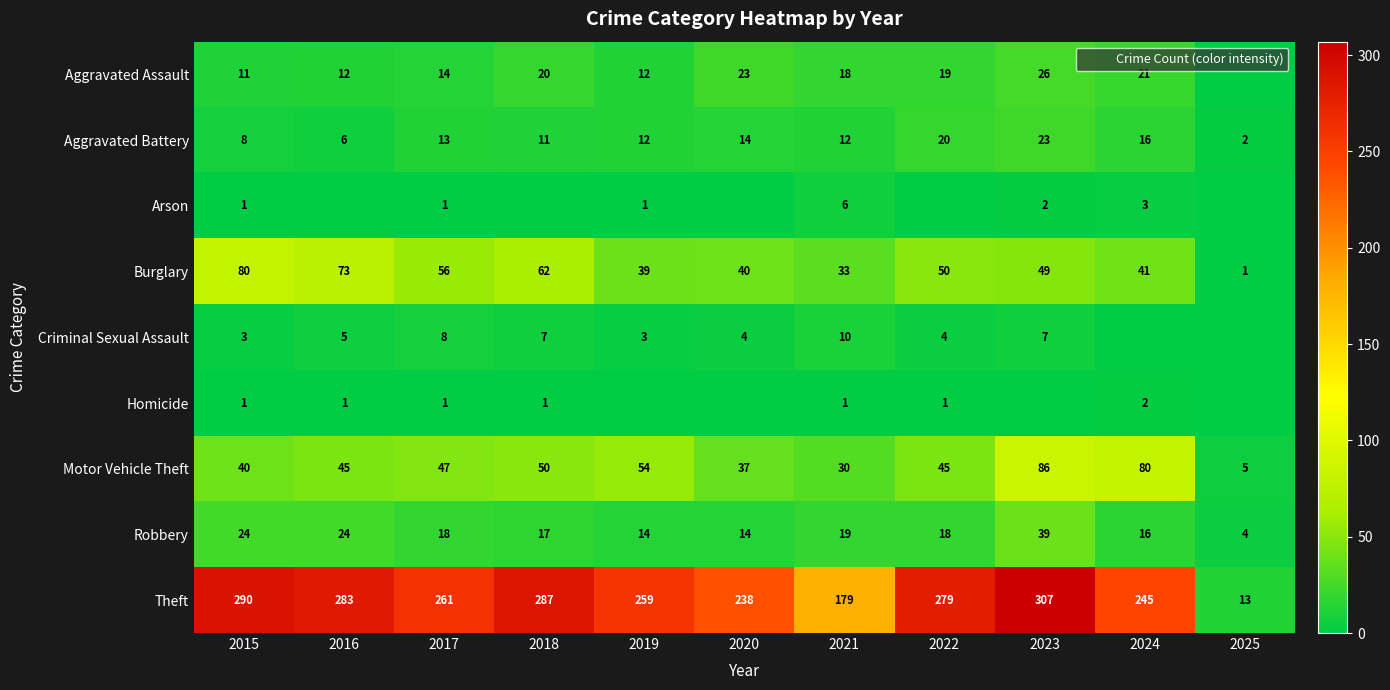

List the labels in order of Aggravated Battery value, smallest first.

2025, 2016, 2015, 2018, 2019, 2021, 2017, 2020, 2024, 2022, 2023